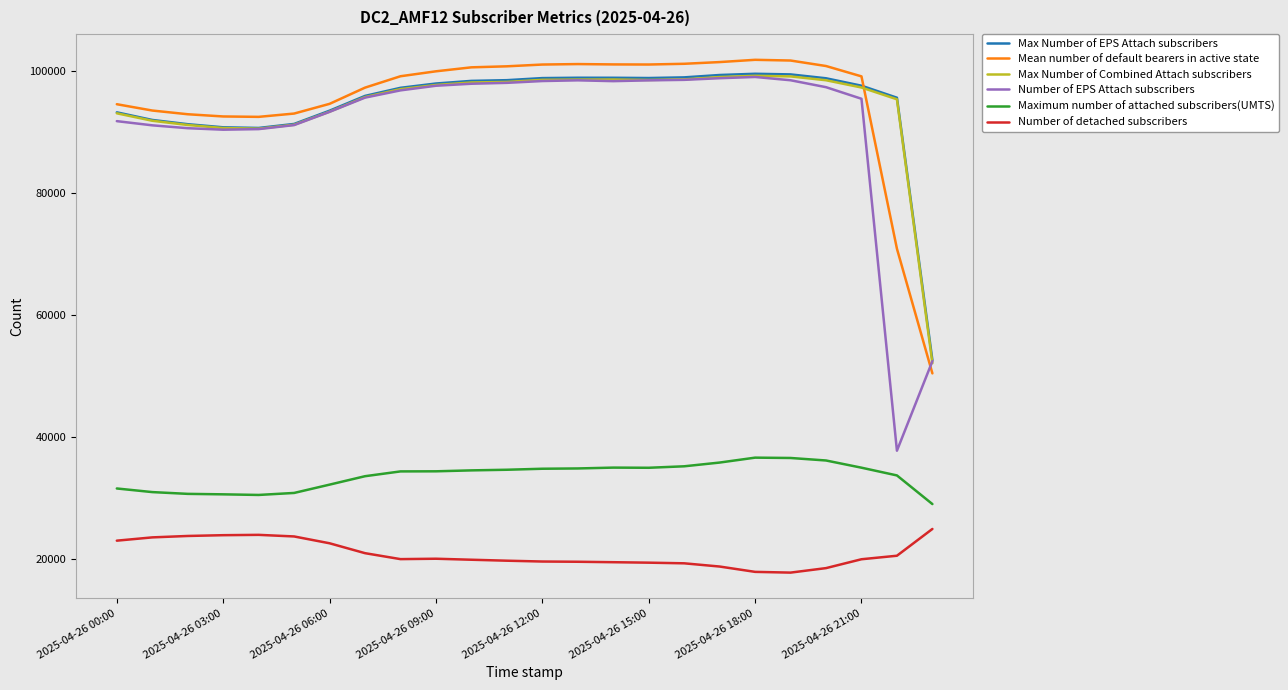

What is the minimum value shown in the chart?

17759